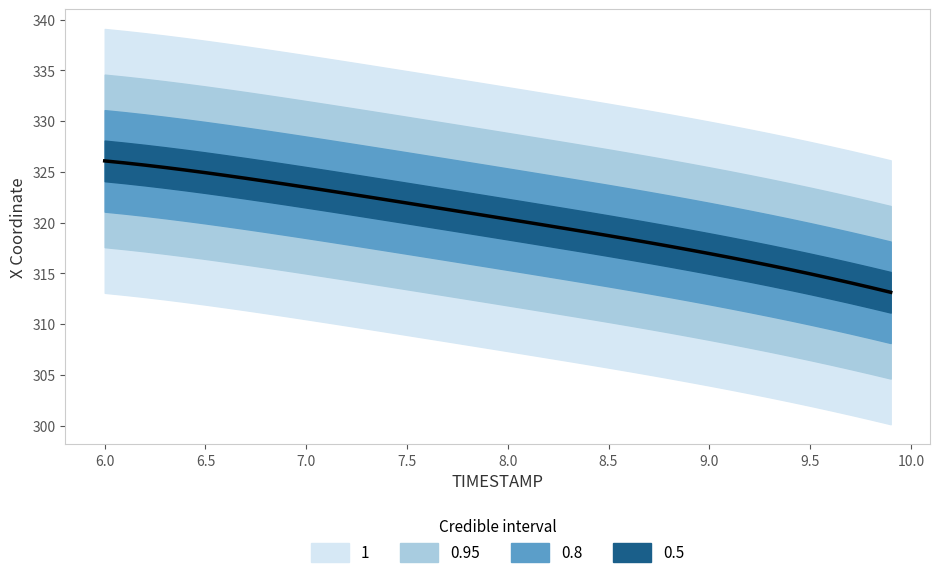

How many lines are shown in the chart?

1